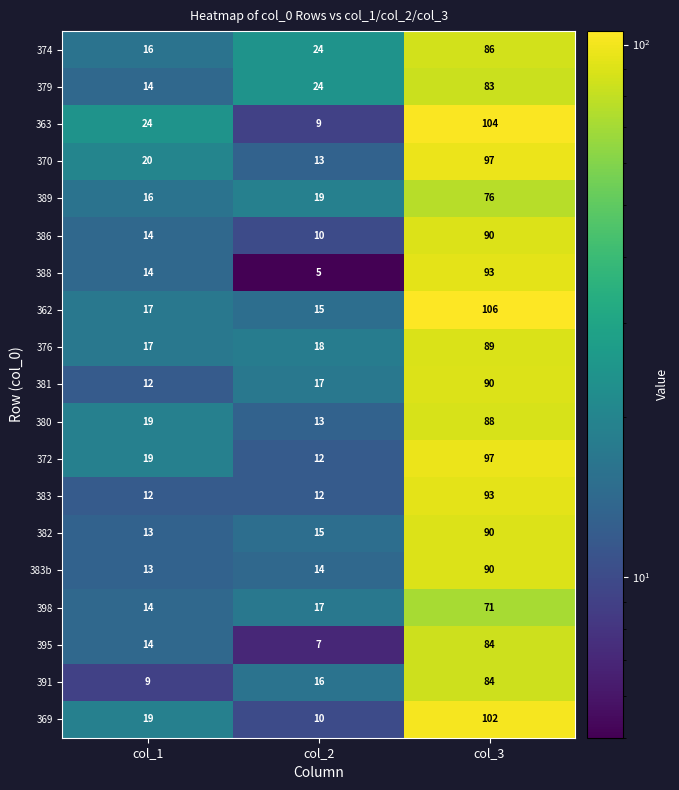

At which category is the sum across all series the highest?

col_3